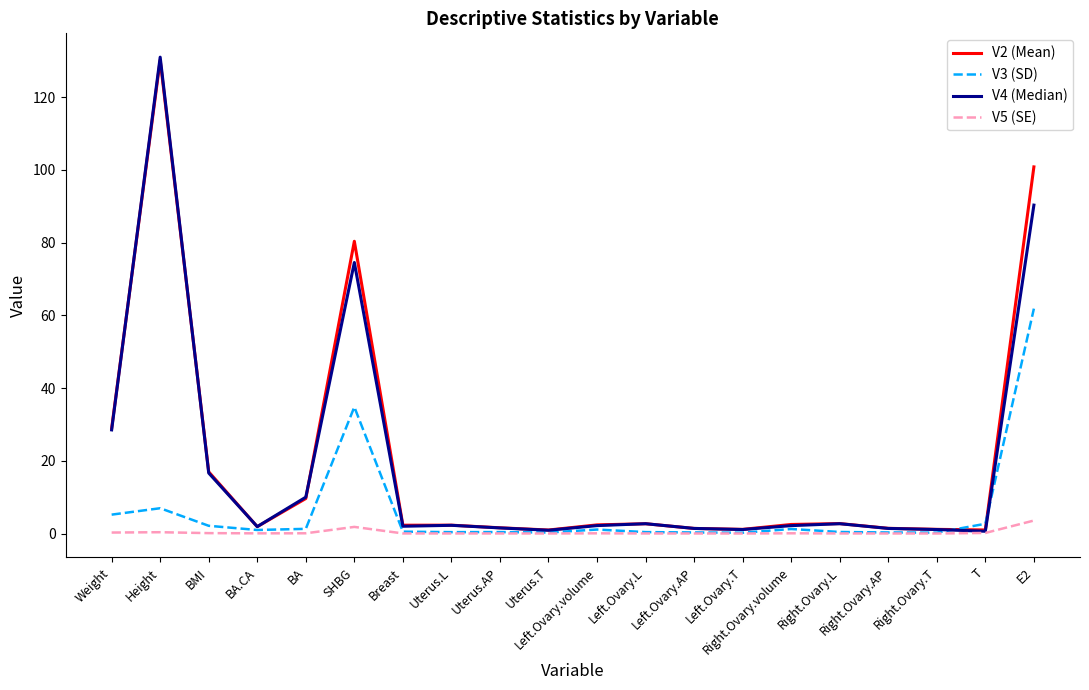

How many series are shown in this chart?

4